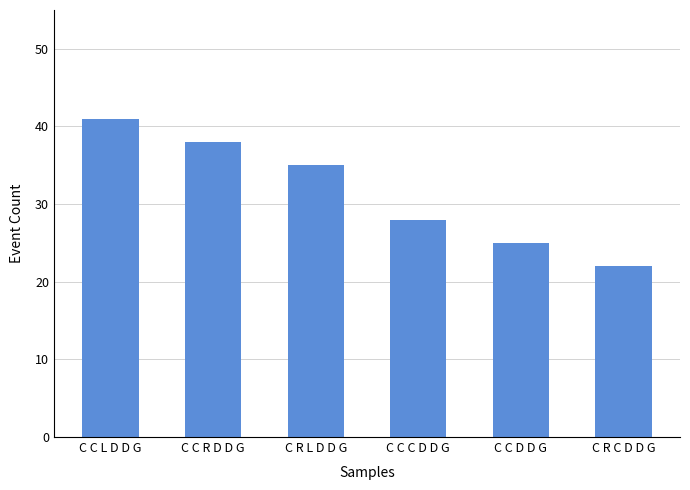

Are the bars grouped side by side (vs. stacked)?

No